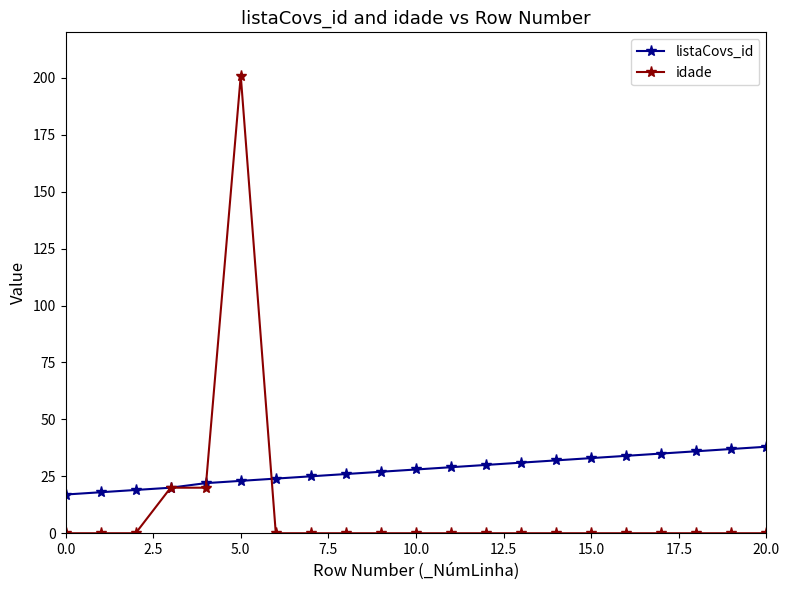

Which series has the largest range (max minus min)?

idade